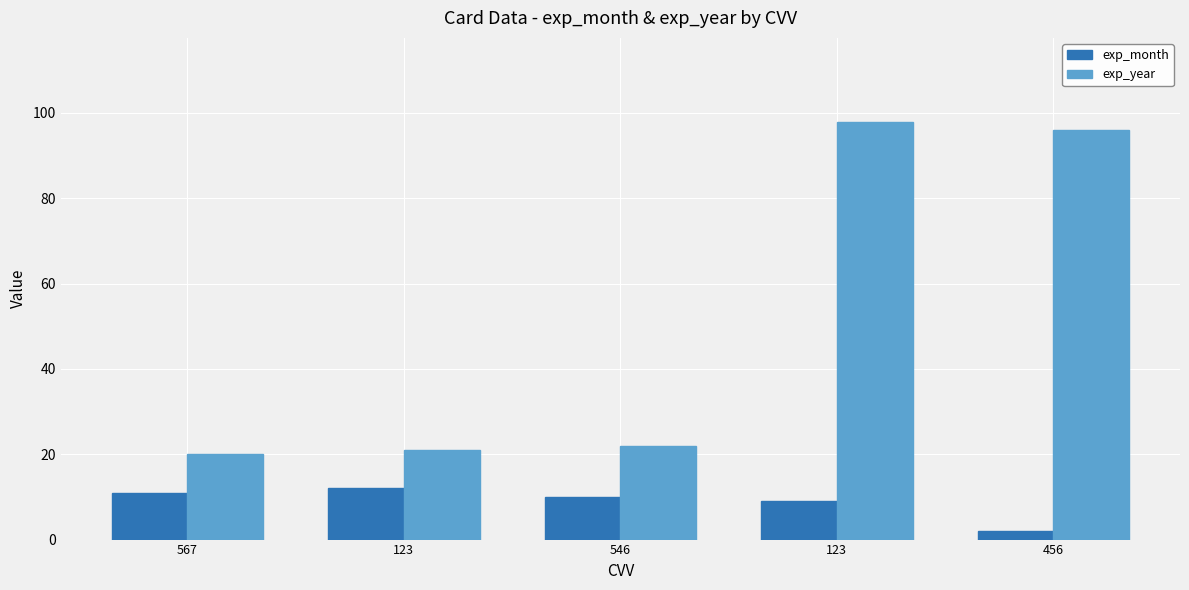

Are the bars horizontal?

No